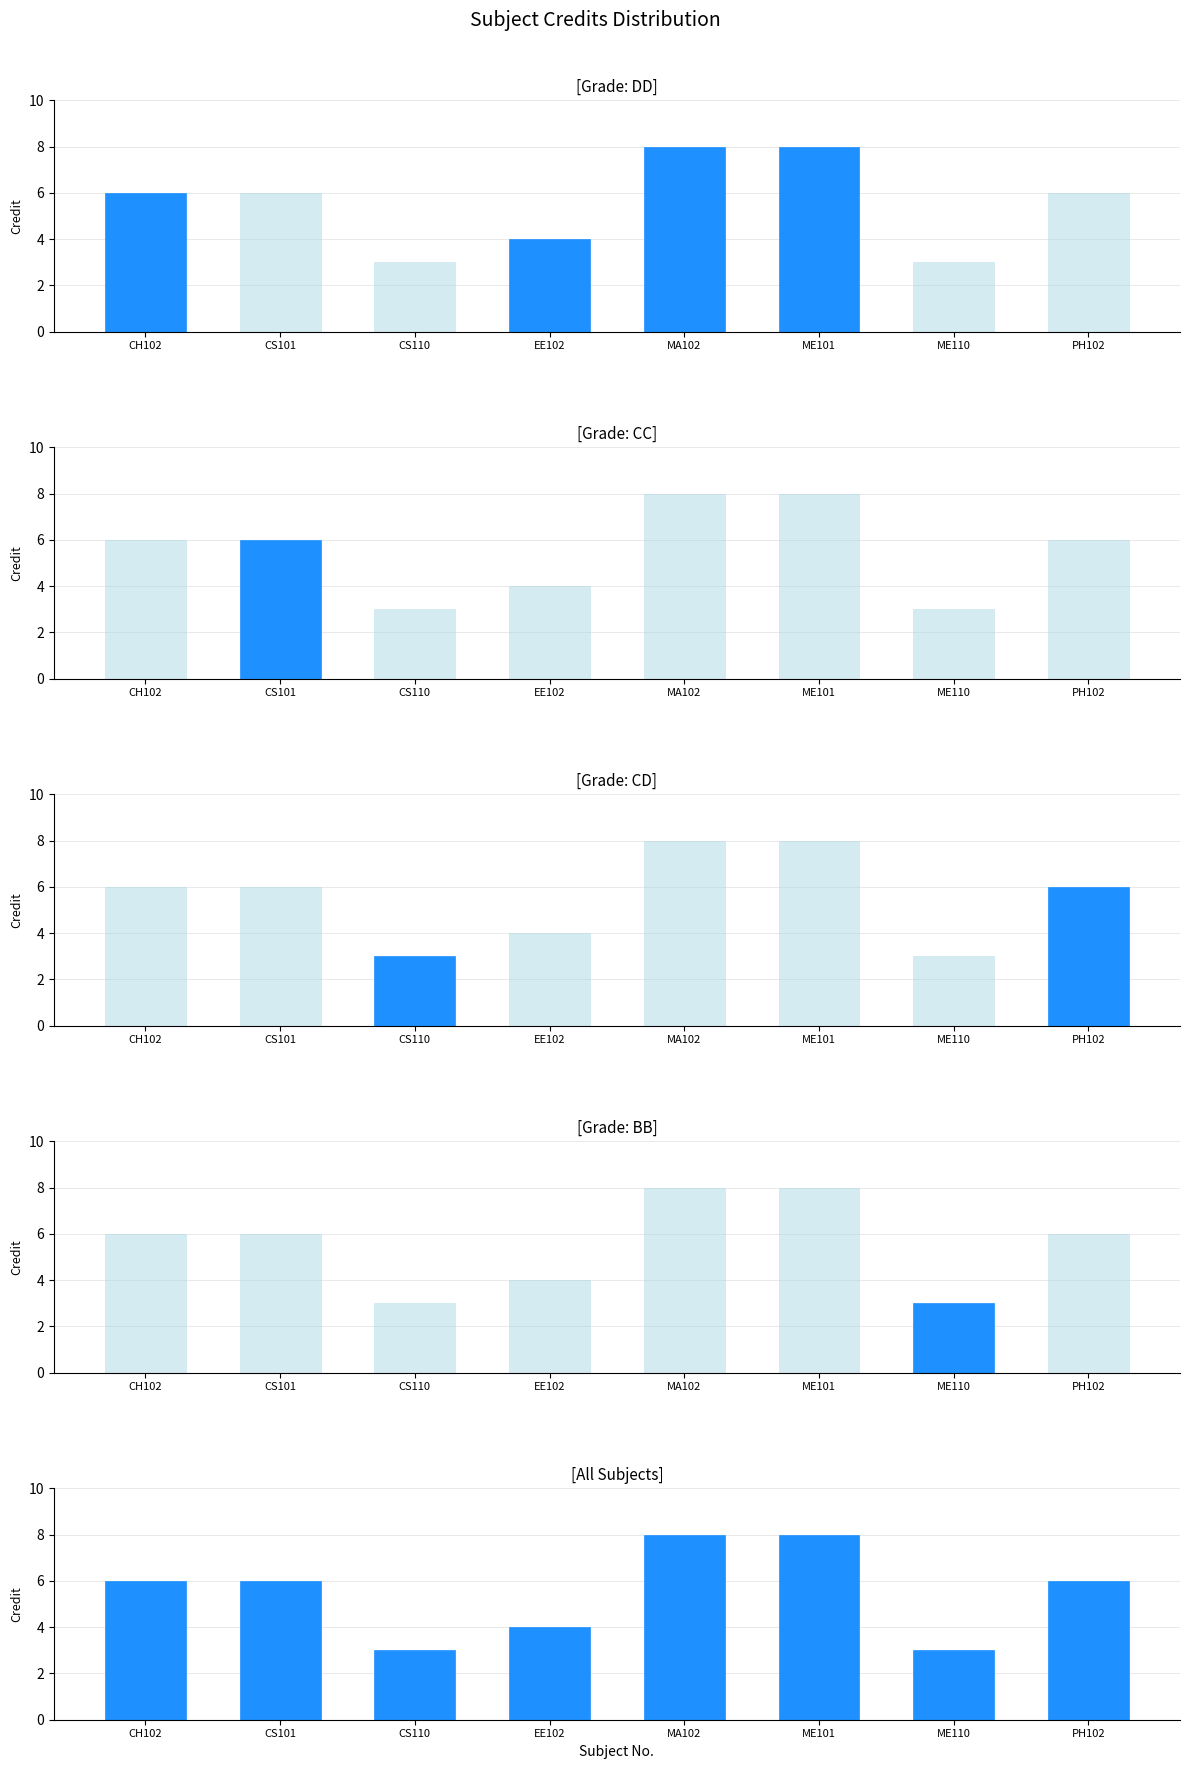

What value does the All Subjects series have at MA102?

8